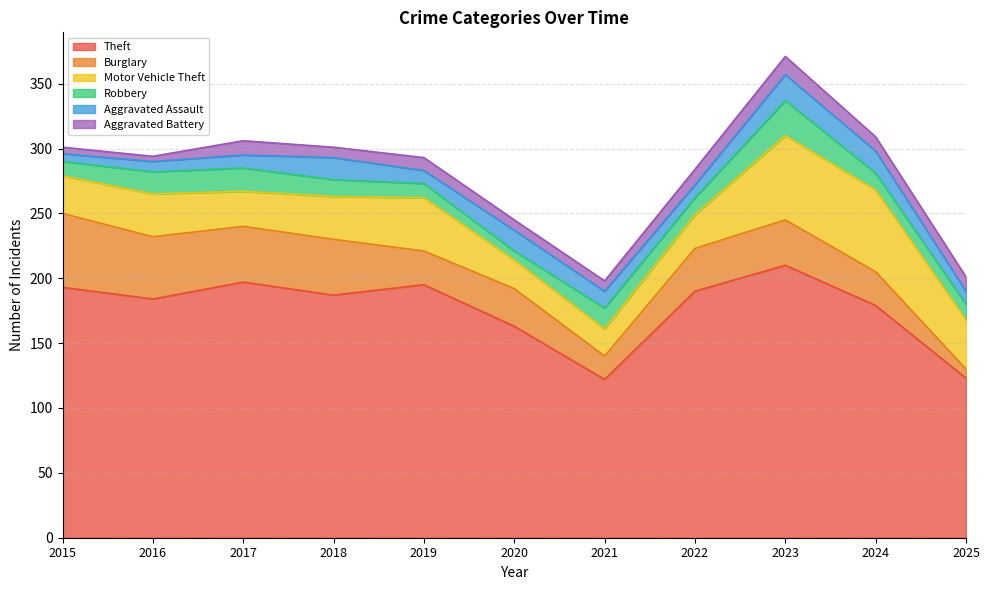

True or false: Burglary and Theft intersect in this chart.

False